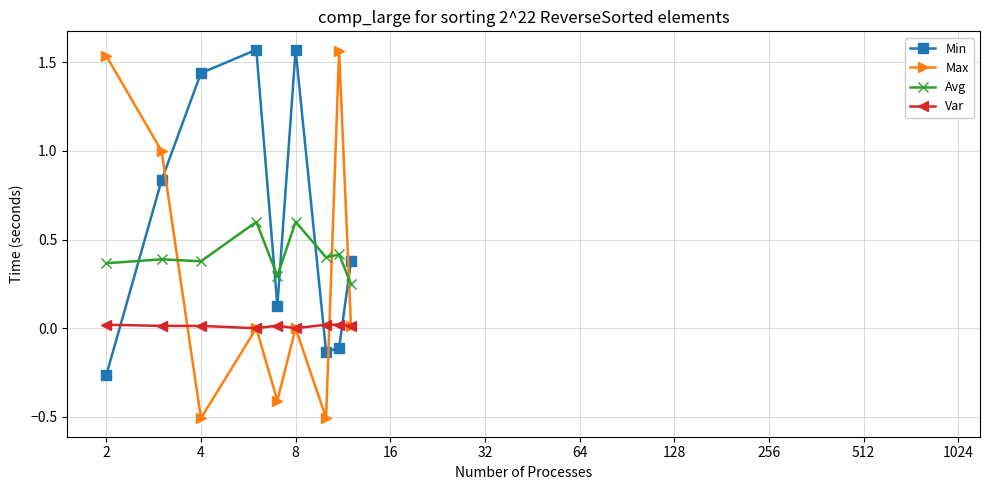

List the series in order of their overall mean, lowest first.

Var, Max, Avg, Min